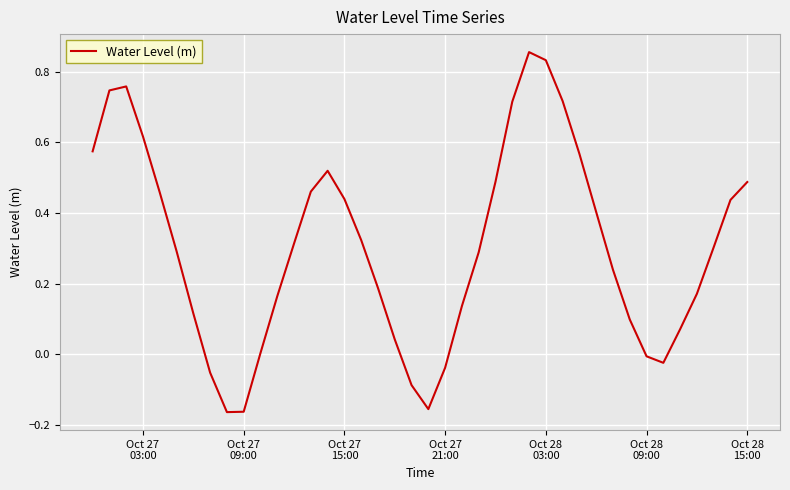

What is the difference between the maximum and minimum values?

1.0